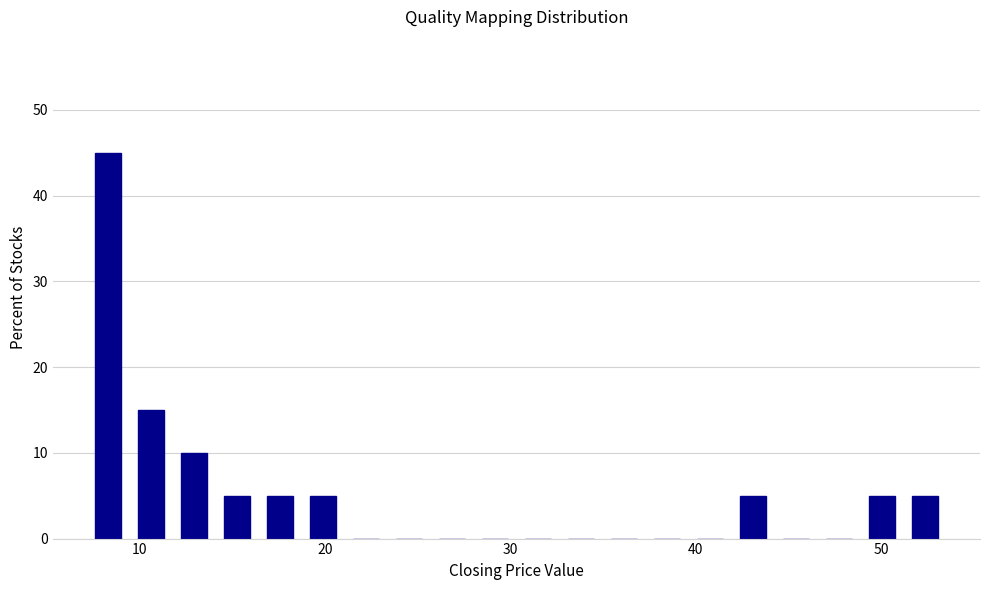

Read against the x-axis, roughly where is the centre of the tallest bar?

8